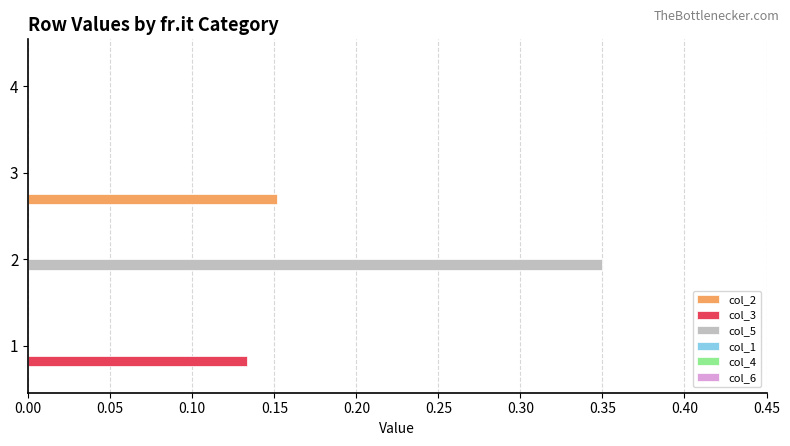

Is it true that col_2 equals 0.0 at 1?

True